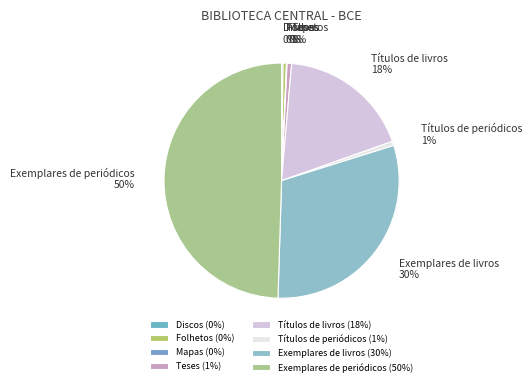

Is it true that Títulos de livros is 4% of the pie?

False